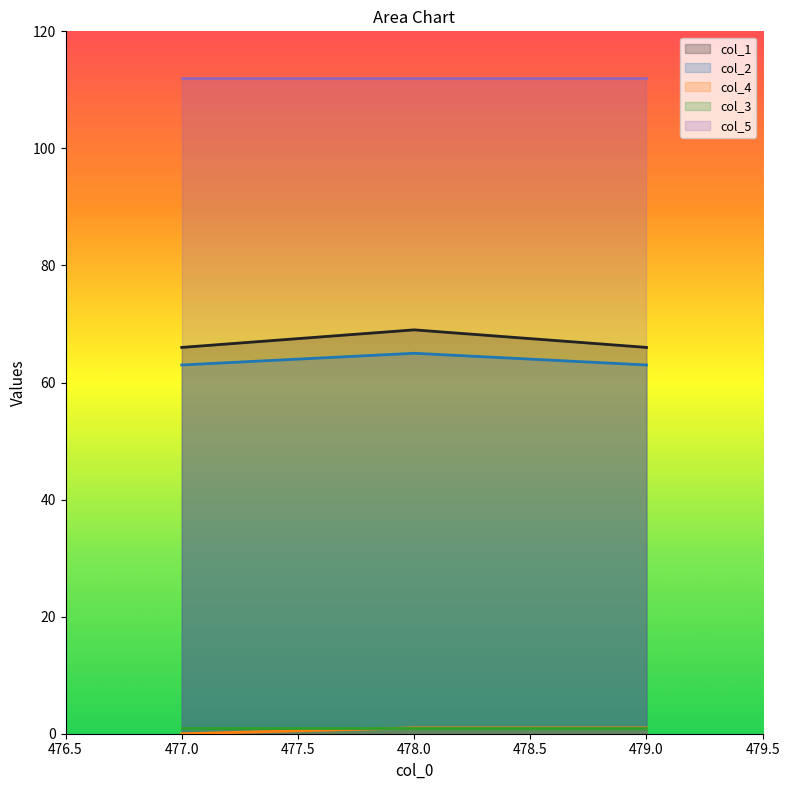

Which series has the largest total across all categories?

col_5